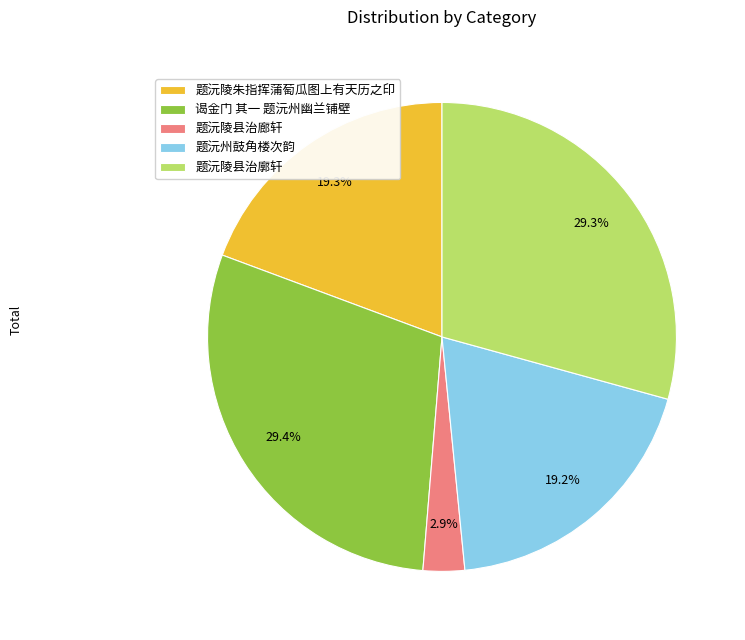

How many segments does this pie chart have?

5